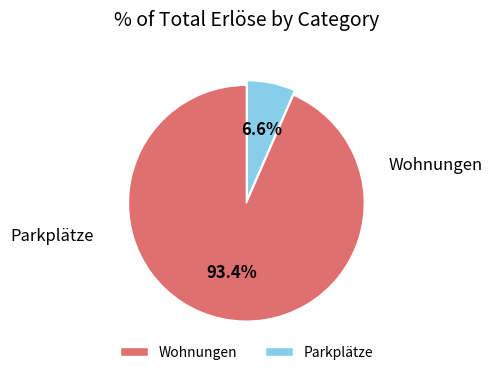

Which has a higher value, Wohnungen or Parkplätze?

Wohnungen